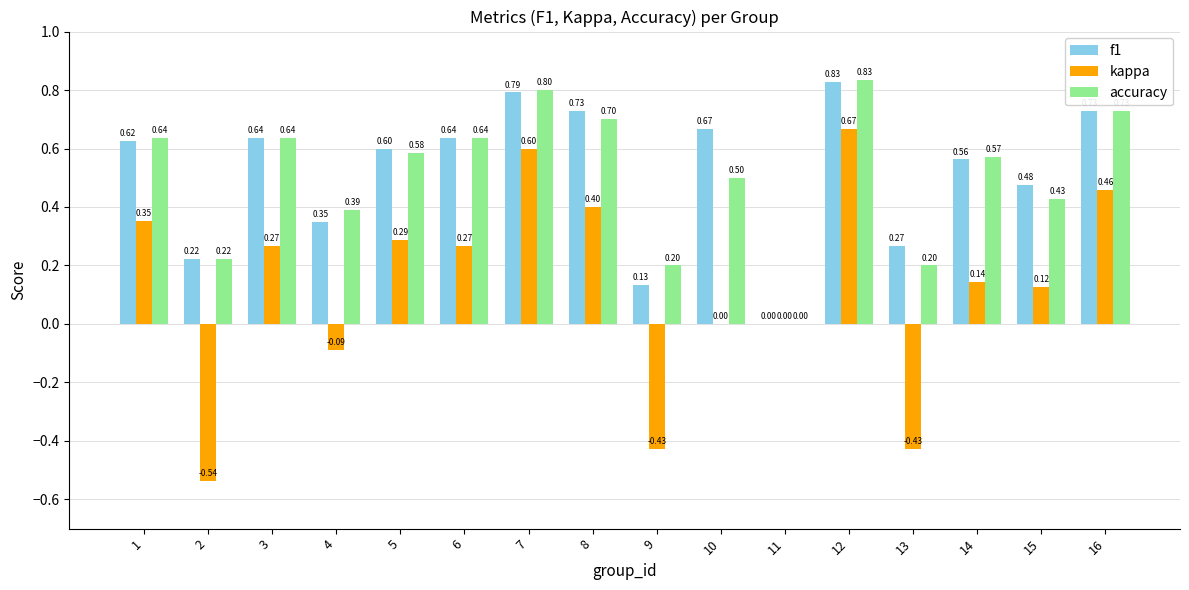

How many categories are shown in the chart?

16